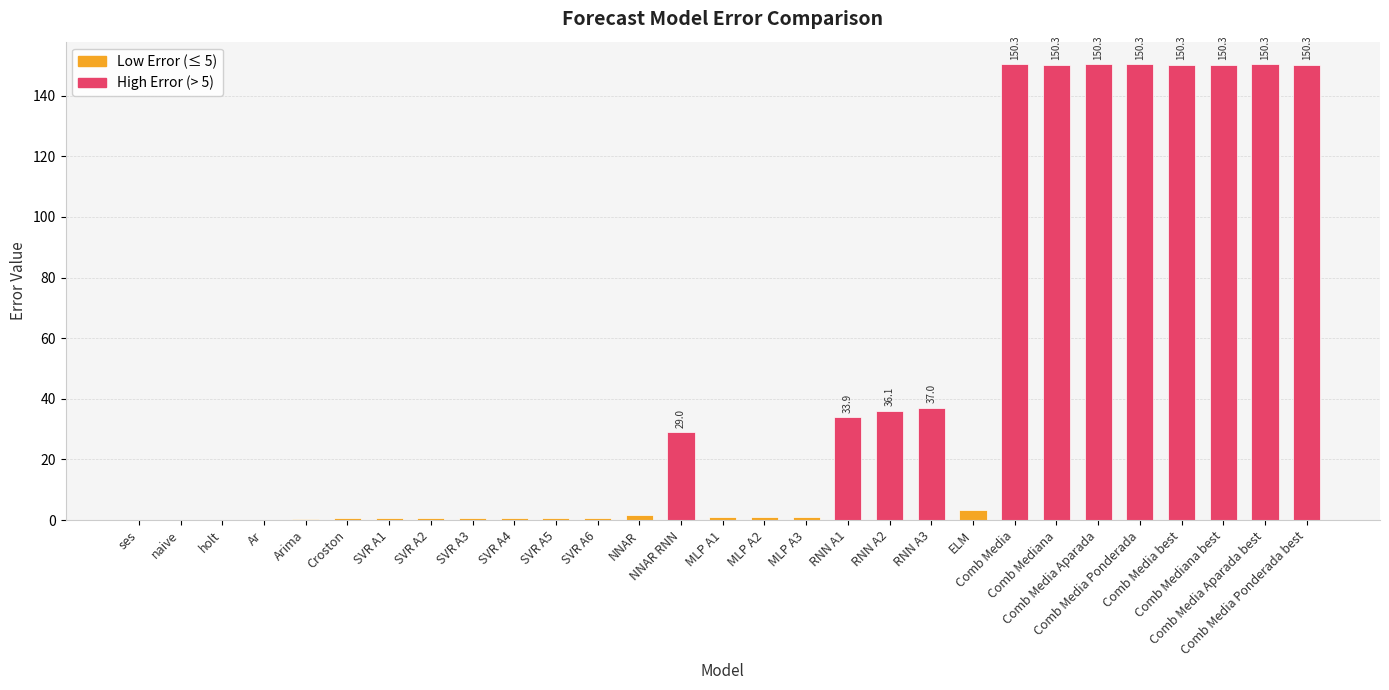

What is the sum of all values?

1352.6